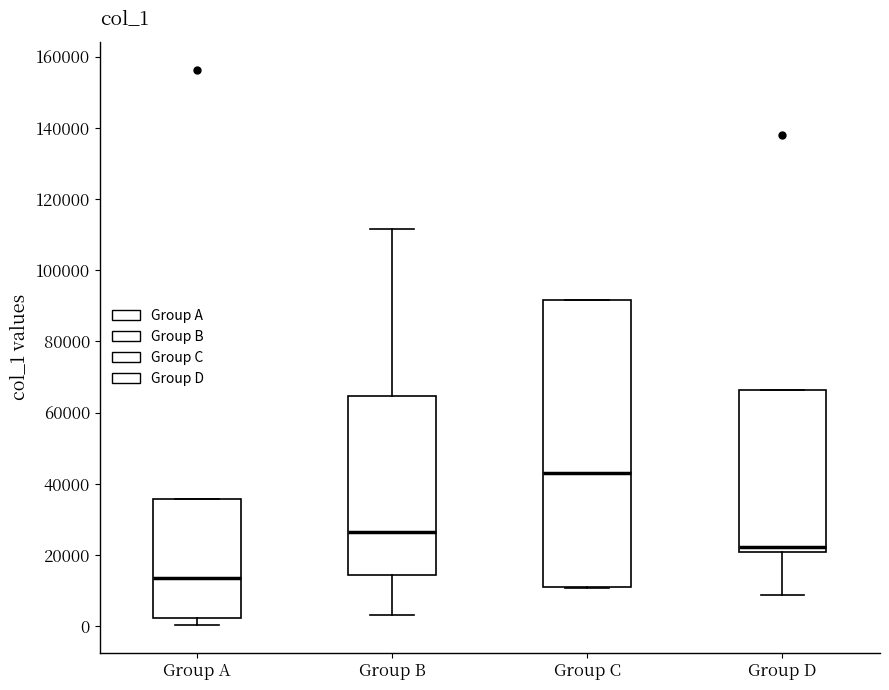

Comparing the boxes themselves (not the whiskers), which one is the tallest?

Group C